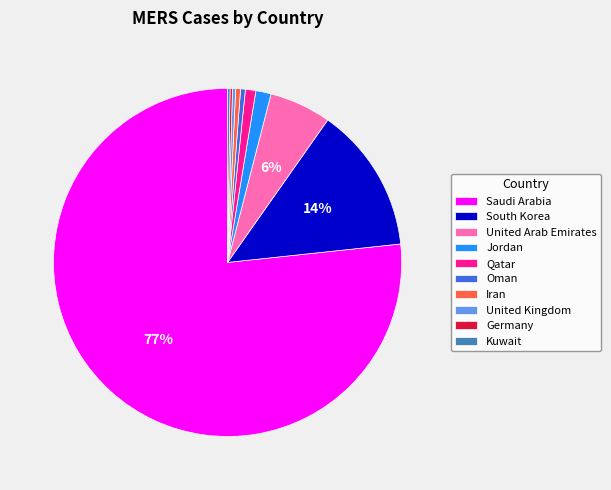

Is there any slice that represents more than half of the pie?

Yes